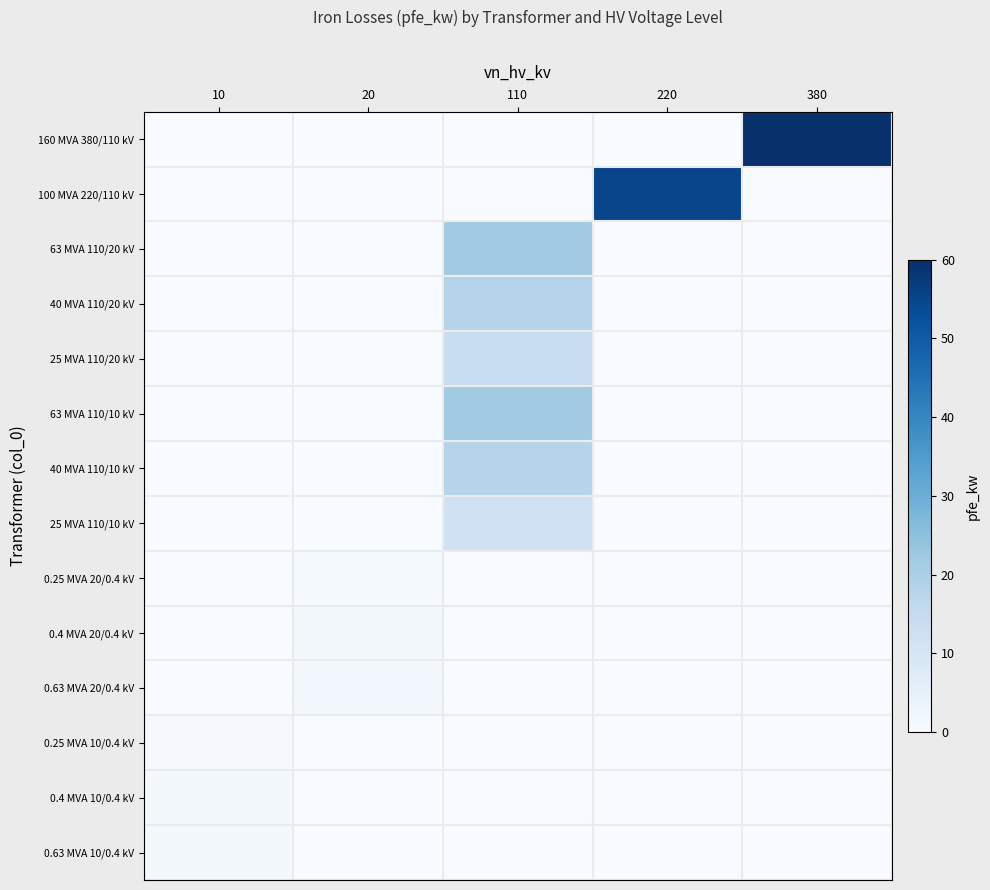

Which category has the highest value across all series?

380